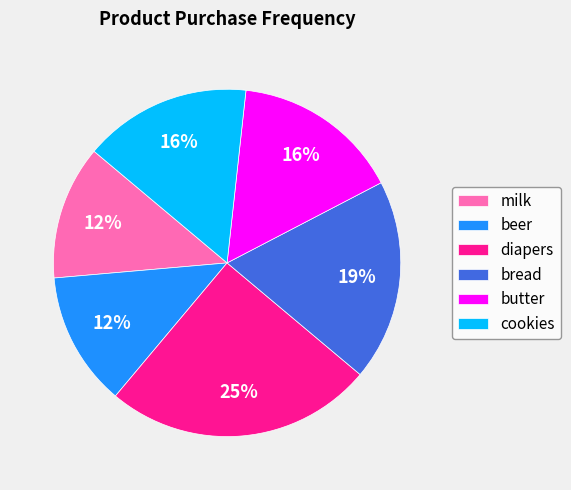

How many slices are in this pie chart?

6